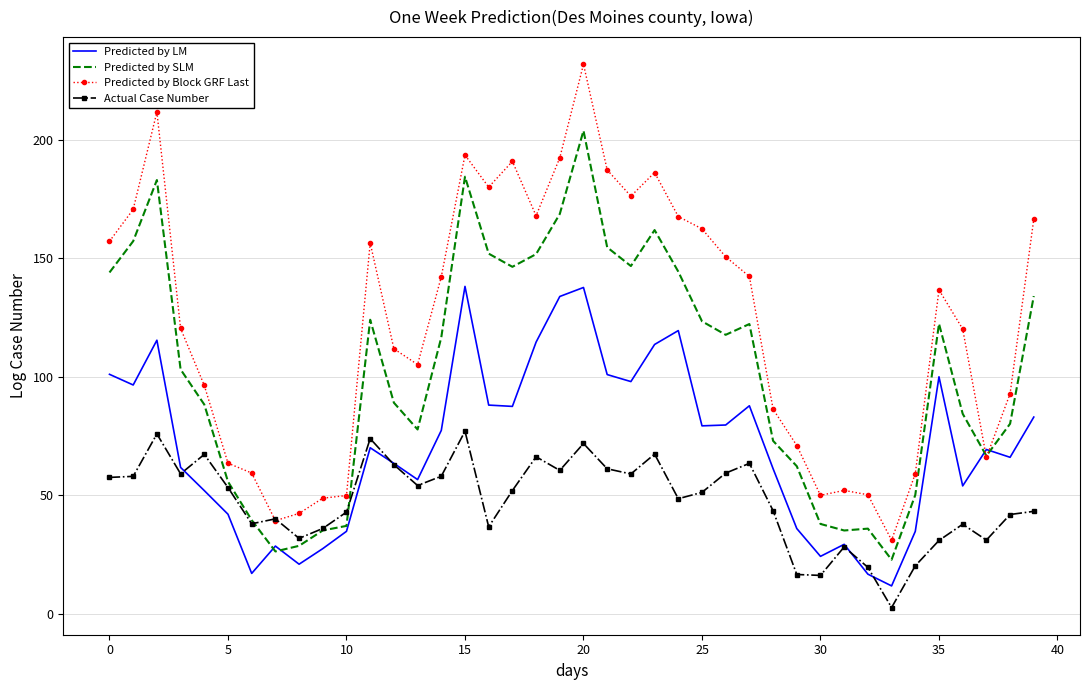

Which series has the widest spread of values?

Predicted by Block GRF Last